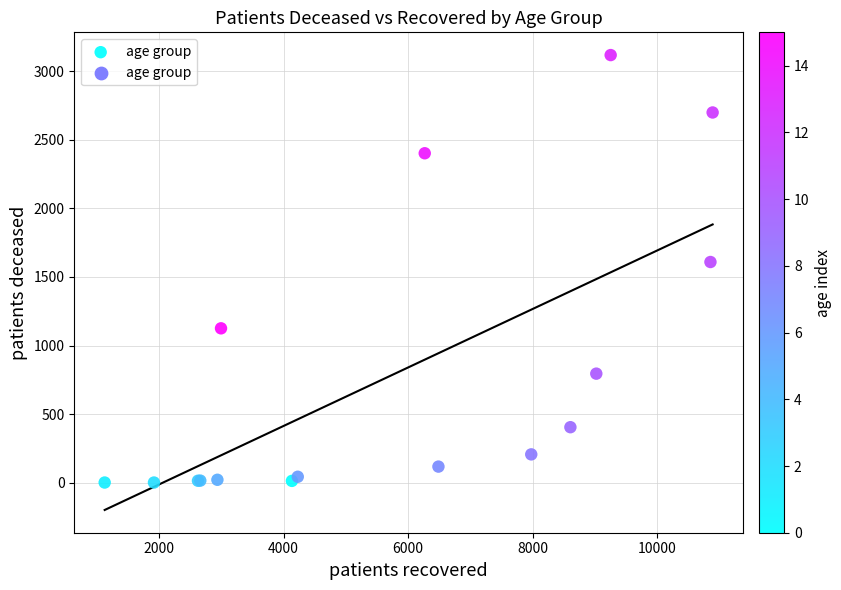

What Y value in the scatter plot is closest to 1559?

1609